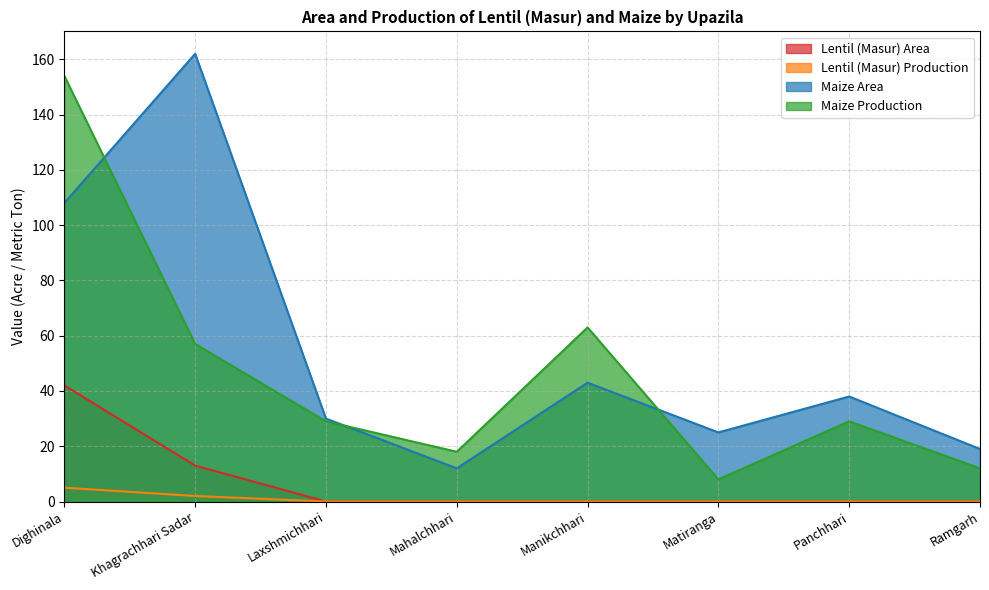

Is it true that Maize Area equals 162 at Khagrachhari Sadar?

True